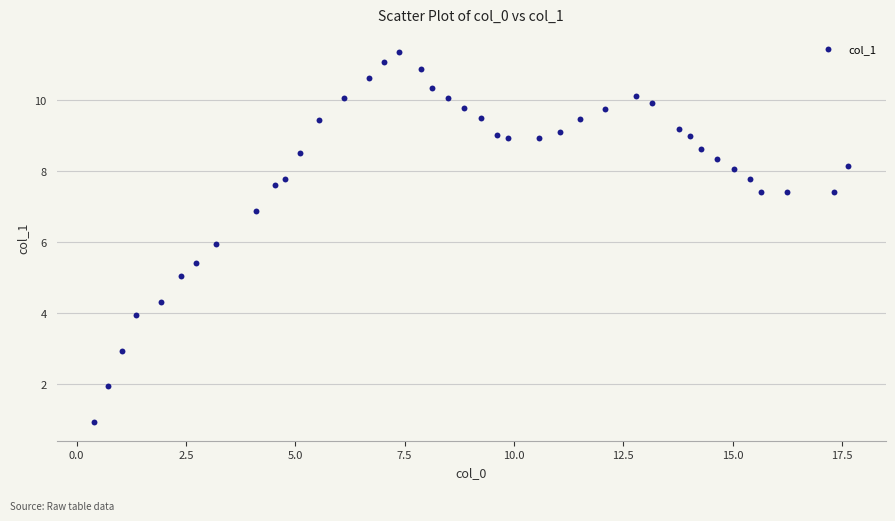

What is the range of Y values (max minus min)?

10.4